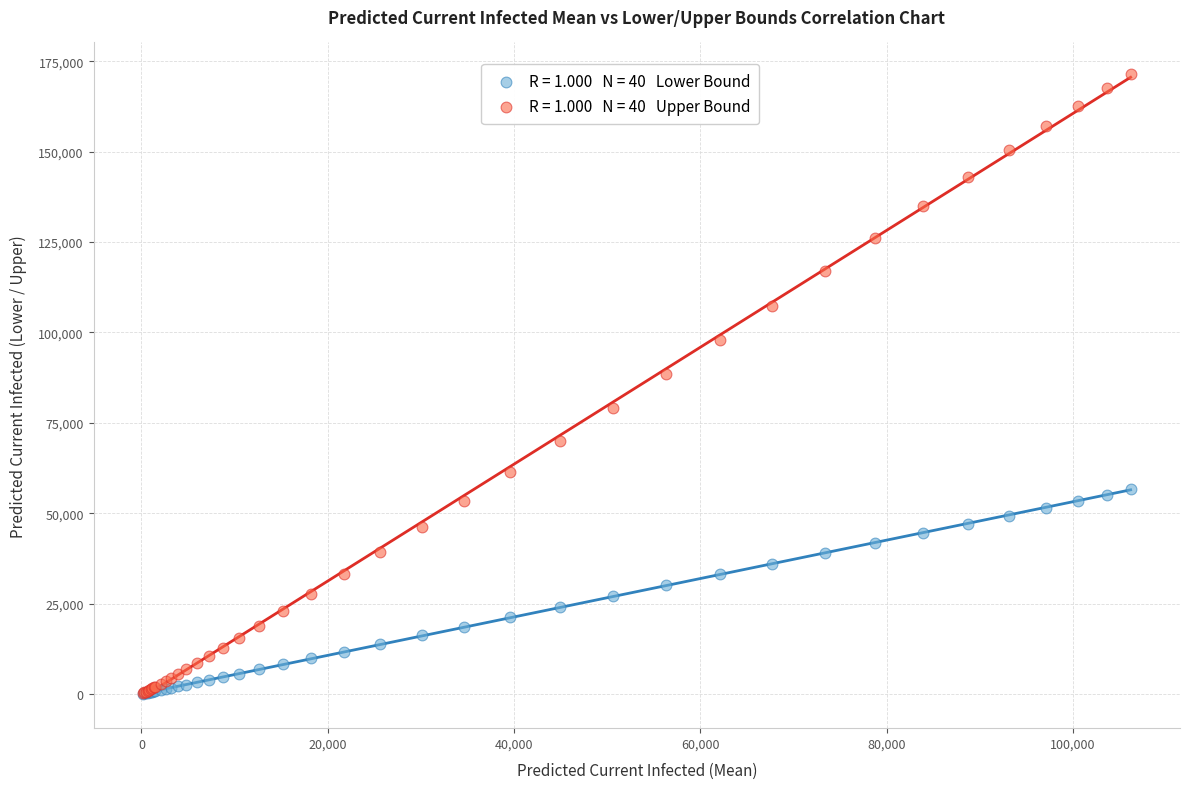

Across all series, what Y value is closest to 85842?

88577